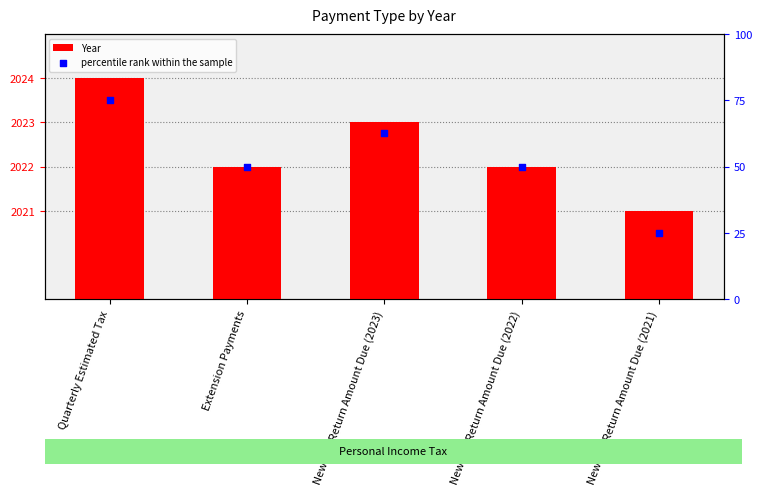

What are all the series names shown in the legend?

Year, percentile rank within the sample